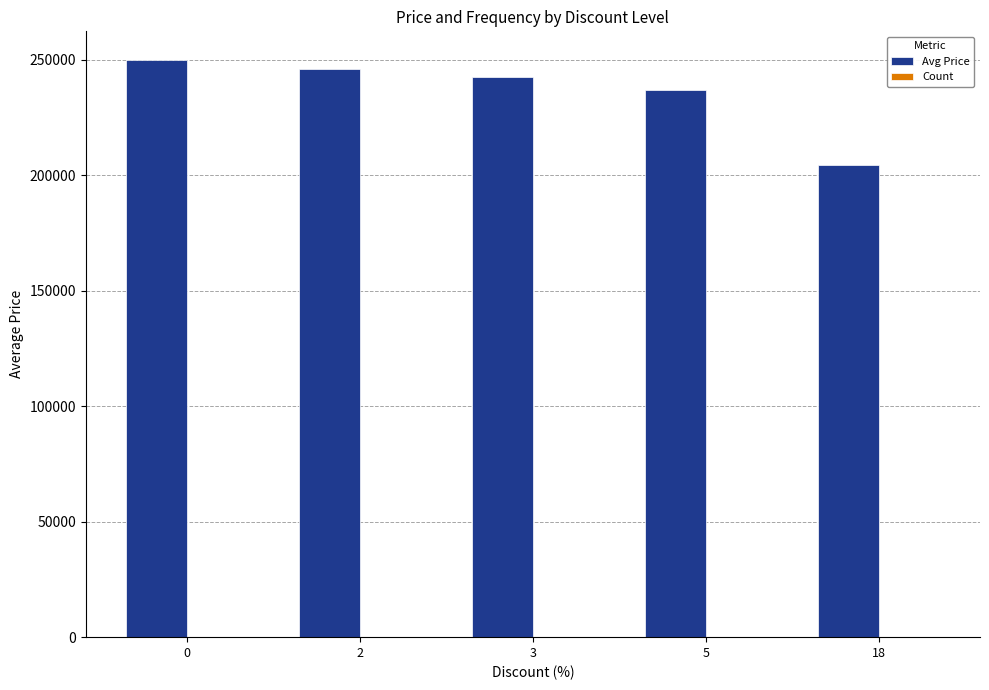

What is the sum of all Avg Price values?

1179900